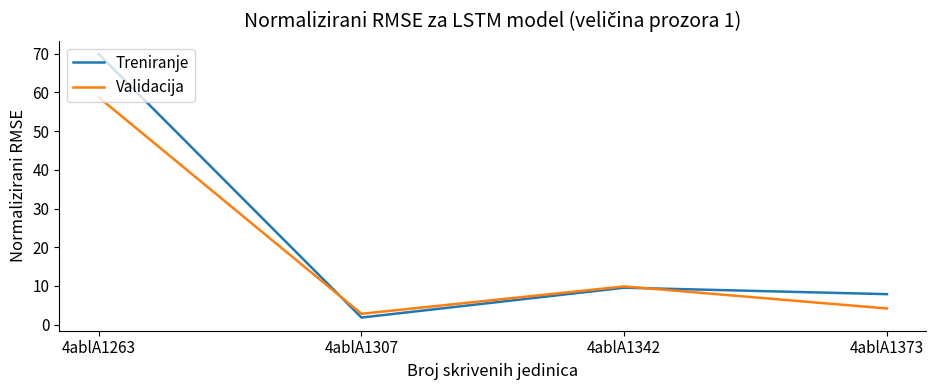

In Validacija, how many points are lower than both neighbors (excluding endpoints)?

1